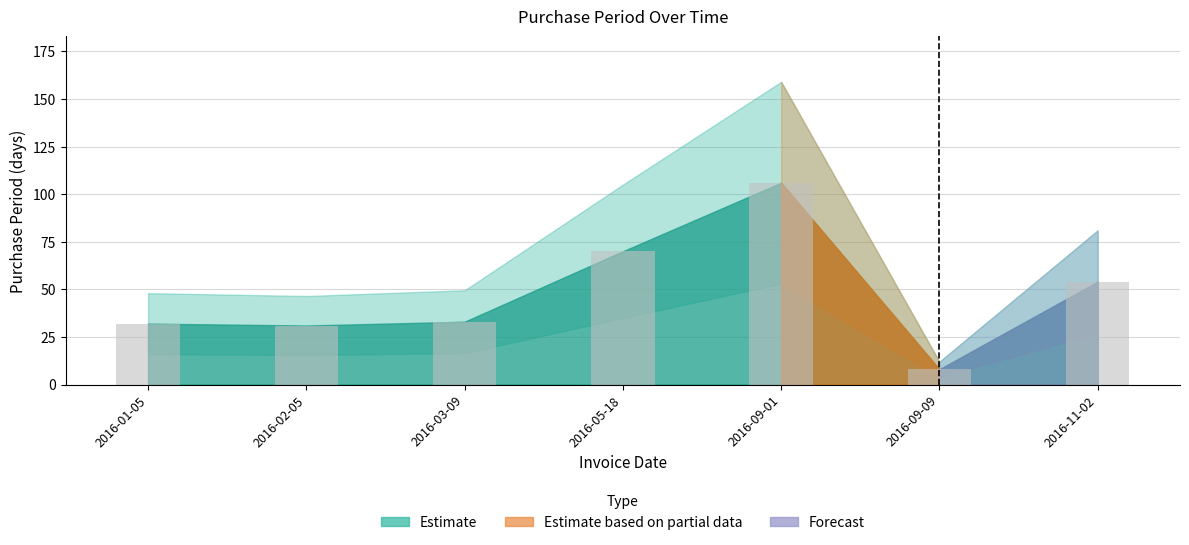

What is the approximate value at 2016-11-02?

54